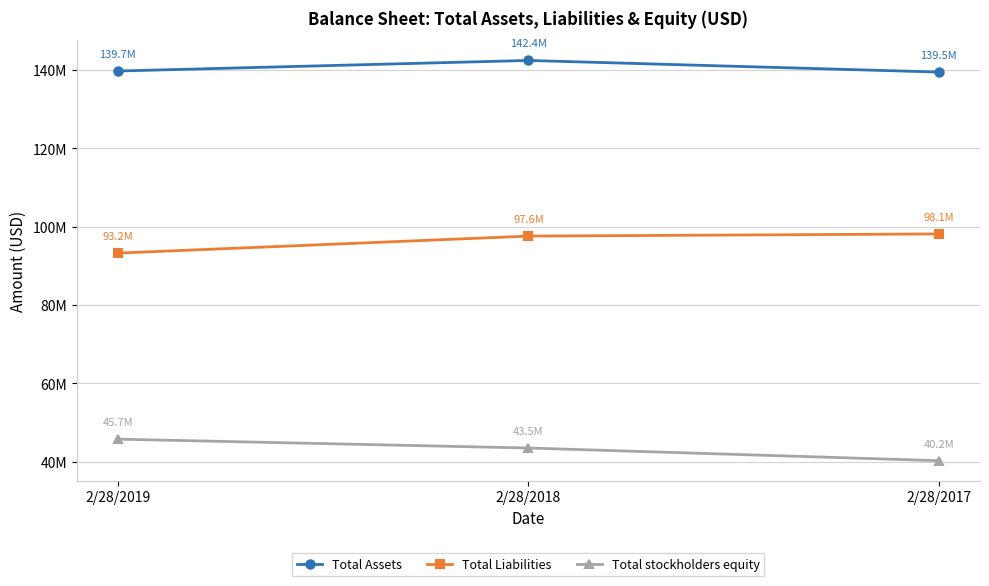

What are all the series names shown in the legend?

Total Assets, Total Liabilities, Total stockholders equity